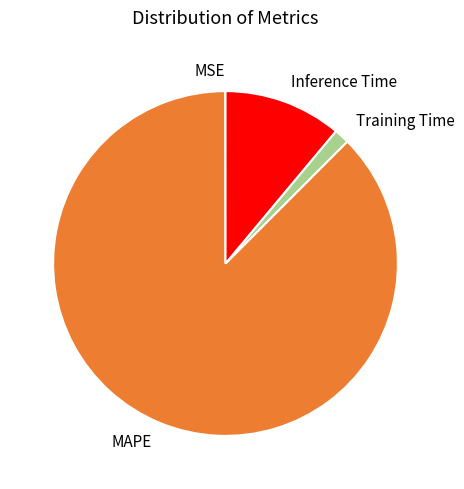

Which category has the biggest portion of the pie?

MAPE